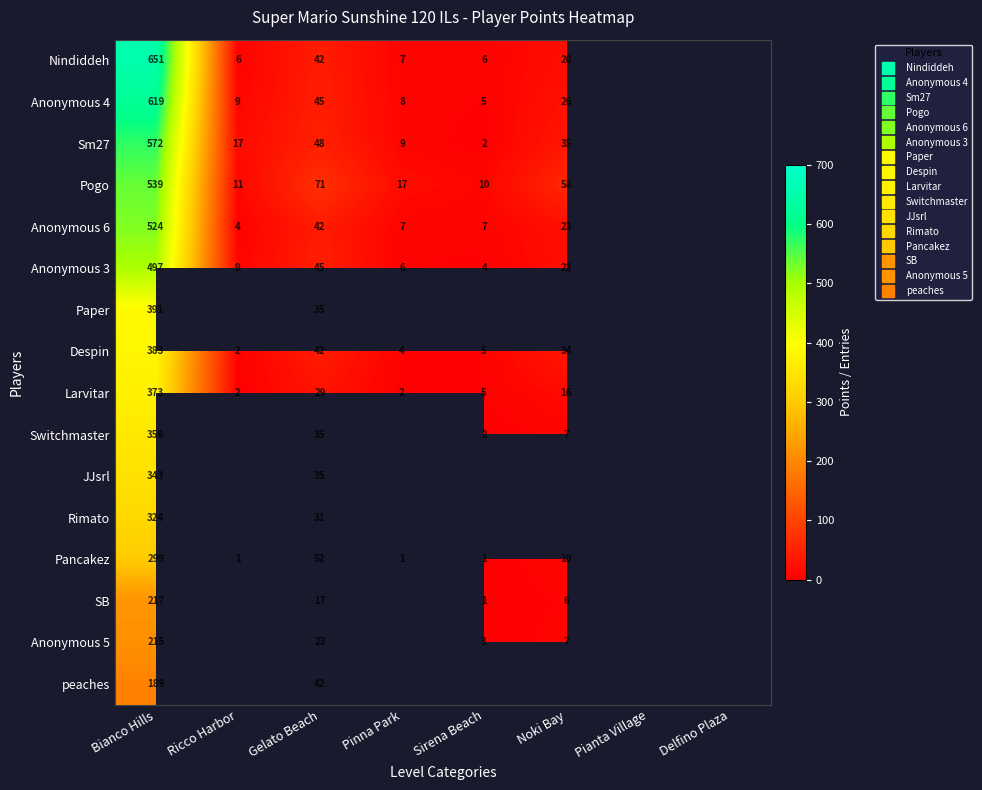

What is the smallest value displayed?

1.0